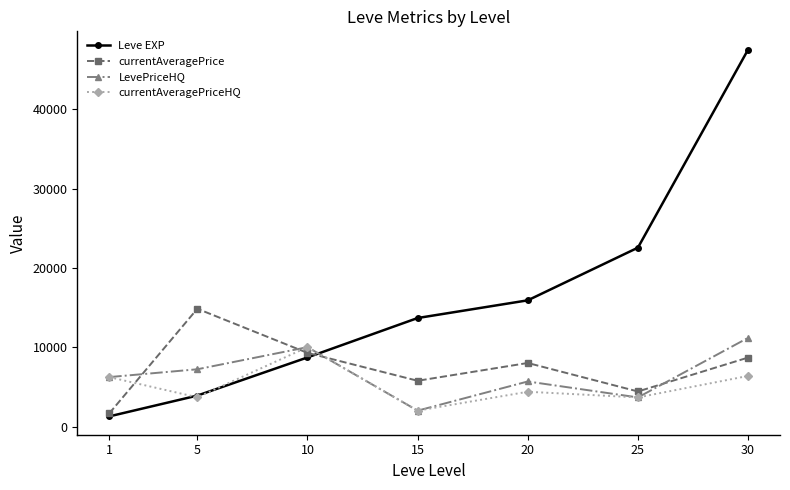

How many data points does each series have?

7